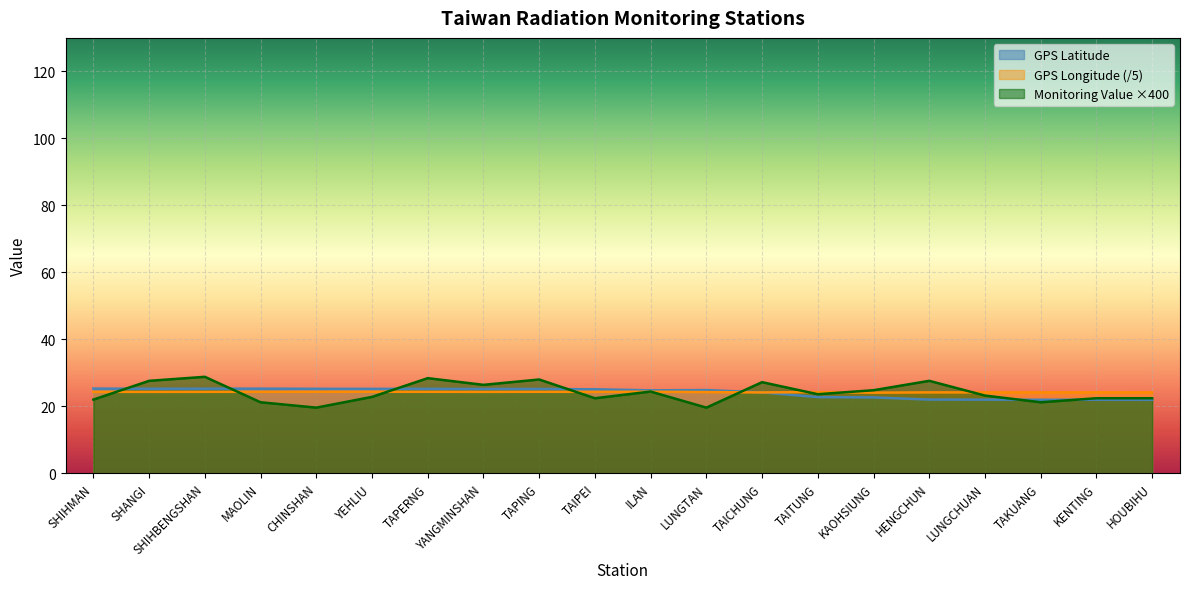

What is the smallest value displayed?

19.6